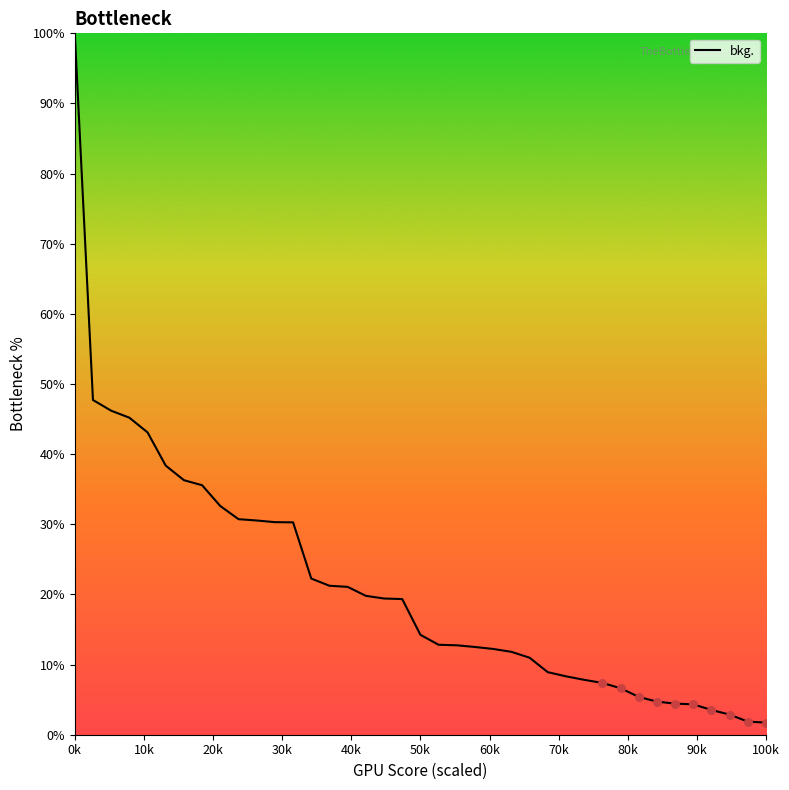

What is the difference between the maximum and minimum values?

98.3